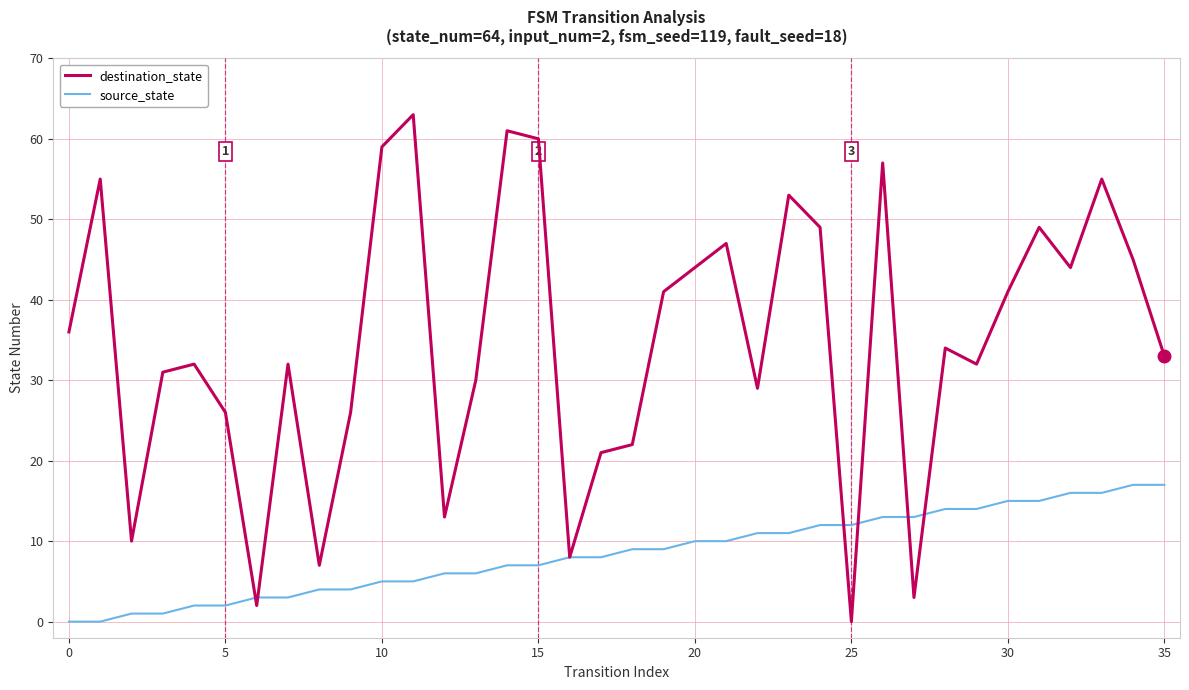

Which series has the largest total across all categories?

destination_state